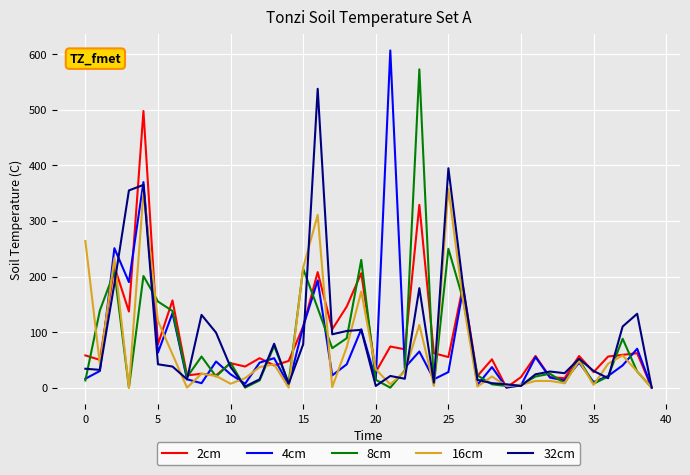

List the series in order of their peak value, lowest first.

16cm, 2cm, 32cm, 8cm, 4cm